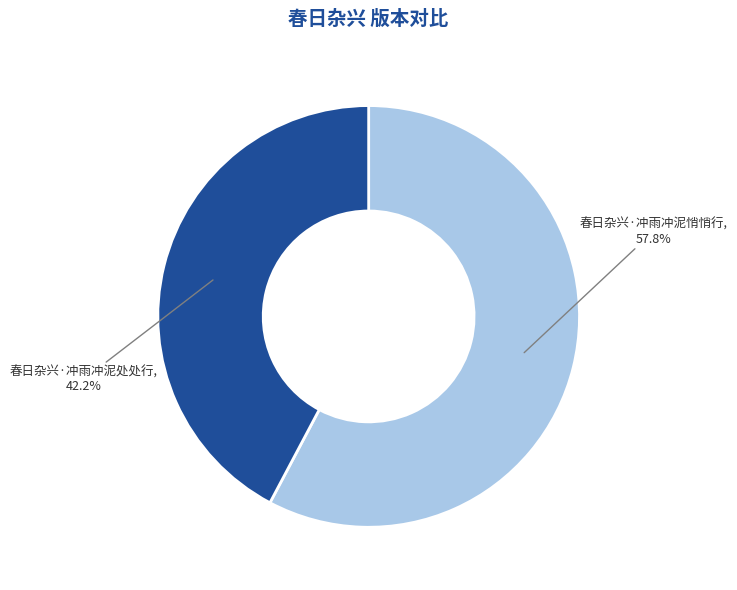

To the nearest percent, what portion does 春日杂兴·冲雨冲泥处处行 represent?

42%